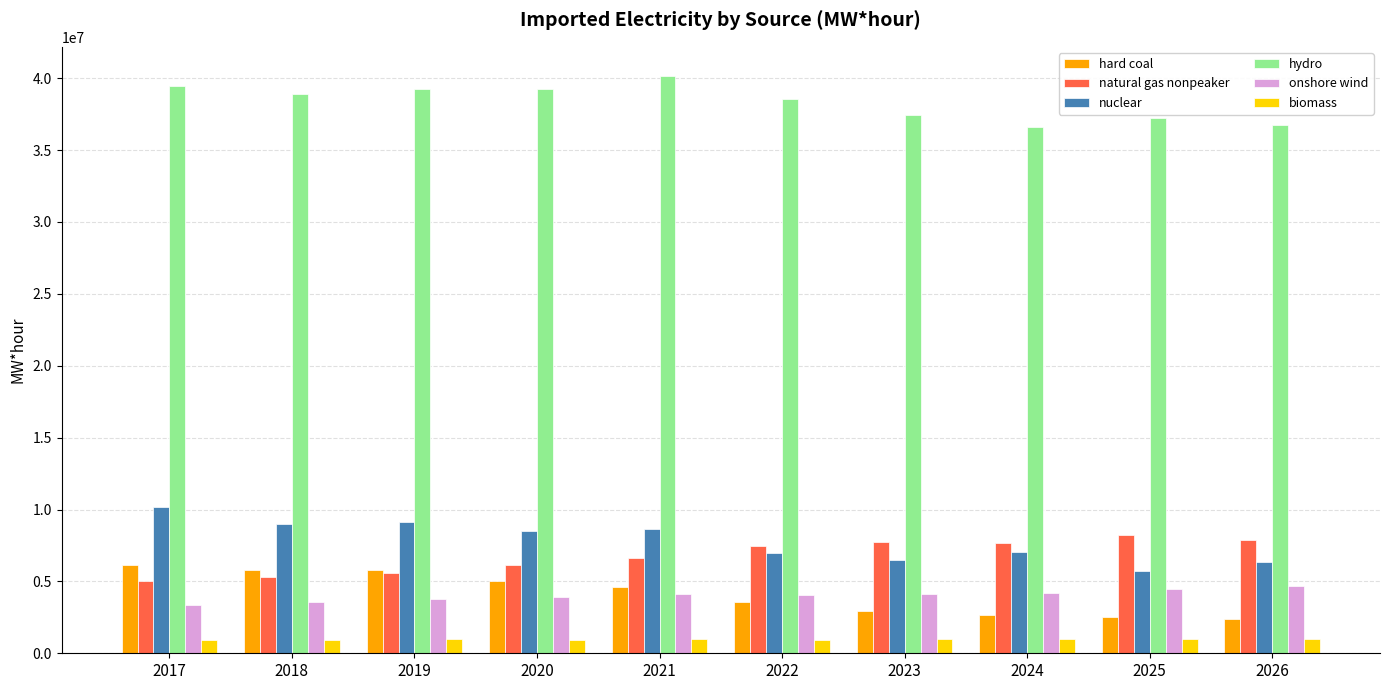

At which label does hard coal first exceed 4601277?

2017